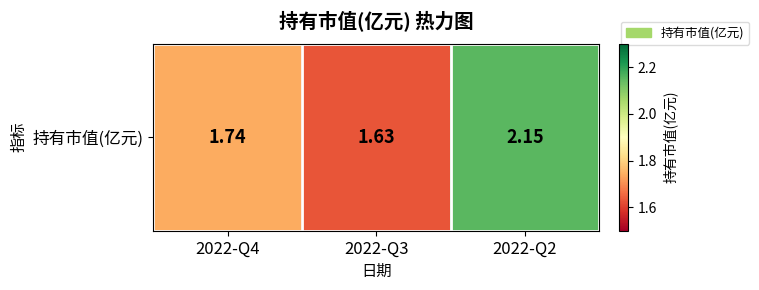

Rank the categories by value from highest to lowest.

2022-Q2, 2022-Q4, 2022-Q3